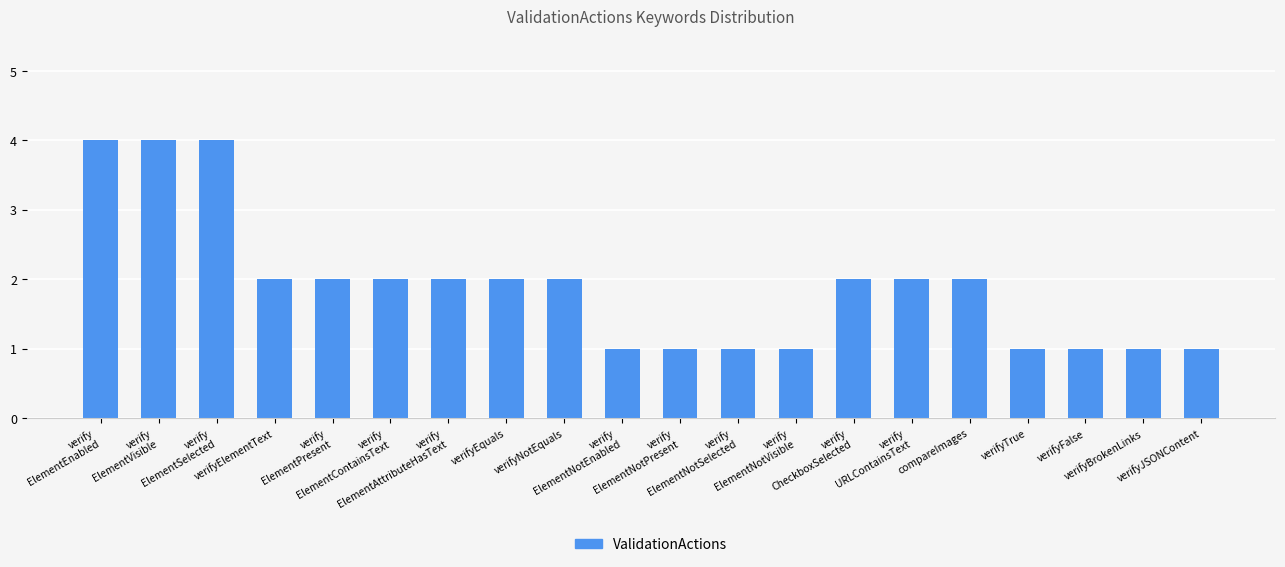

Count the values in the range 1 to 2.

17